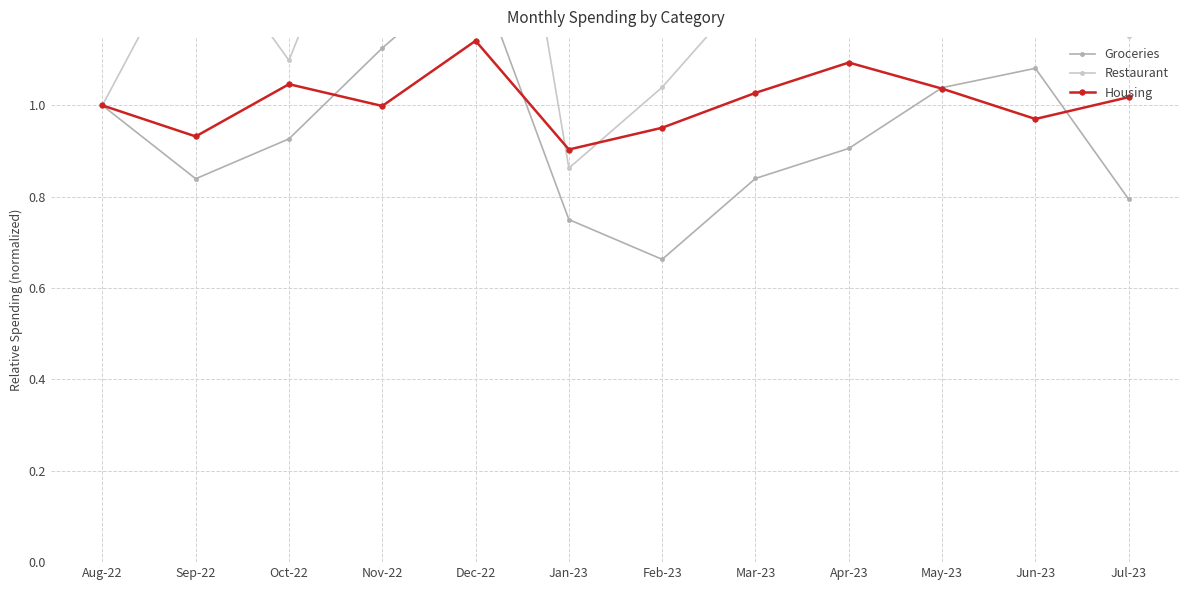

What is the difference between the maximum and second lowest values in the Housing series?

0.2